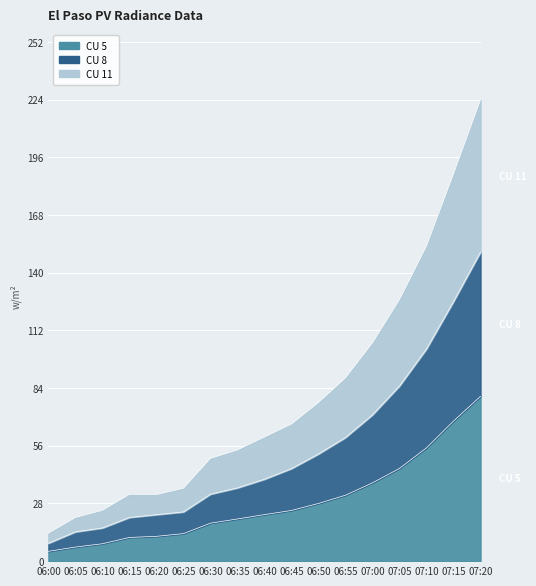

Rank the categories by CU 5 value from highest to lowest.

07:20, 07:15, 07:10, 07:05, 07:00, 06:55, 06:50, 06:45, 06:40, 06:35, 06:30, 06:25, 06:20, 06:15, 06:10, 06:05, 06:00